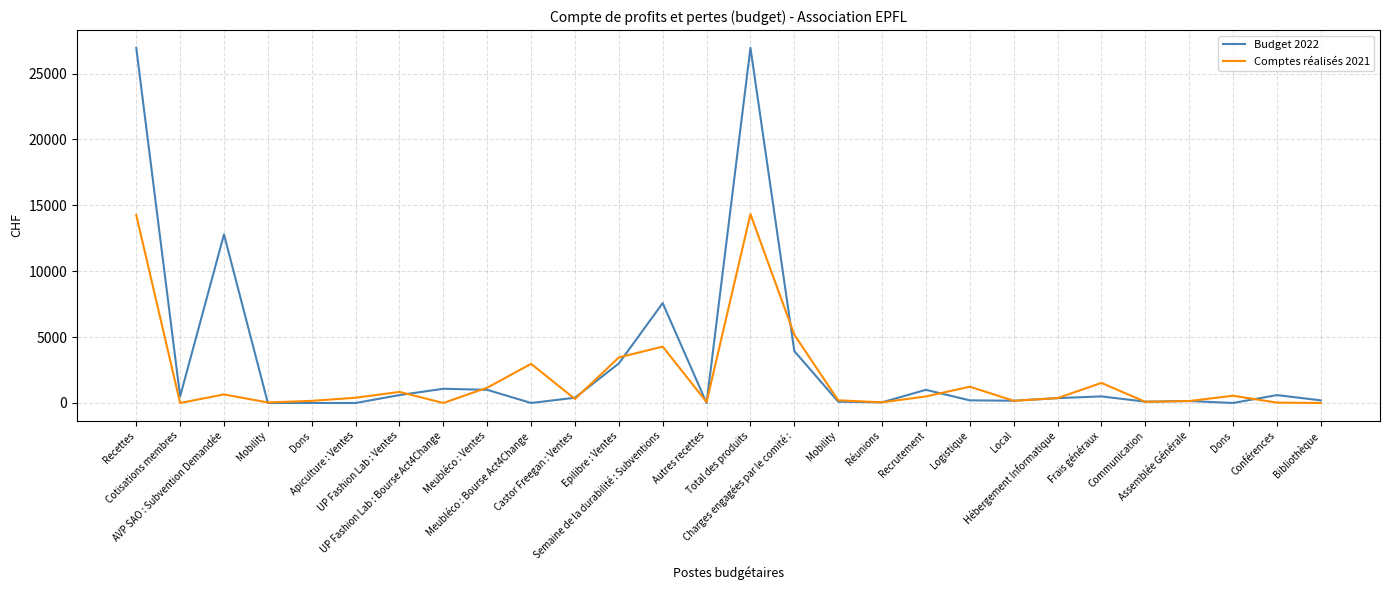

Reading left to right, list all the values displayed in this chart.

Budget 2022: 26950.0	500.0	12790.0	0.0	0.0	0.0	600.0	1080.0	1000.0	0.0	400.0	3000.0	7580.0	0.0	26950.0	3940.0	100.0	50.0	1000.0	200.0	170.0	370.0	500.0	100.0	150.0	0.0	600.0	200.0
Comptes réalisés 2021: 14262.1	0.0	650.0	39.3	162.0	400.0	841.5	0.0	1161.0	2969.4	304.1	3457.2	4277.7	70.5	14332.6	5178.7	204.0	50.5	497.3	1237.5	167.2	369.4	1524.2	86.7	148.8	550.0	28.6	0.0